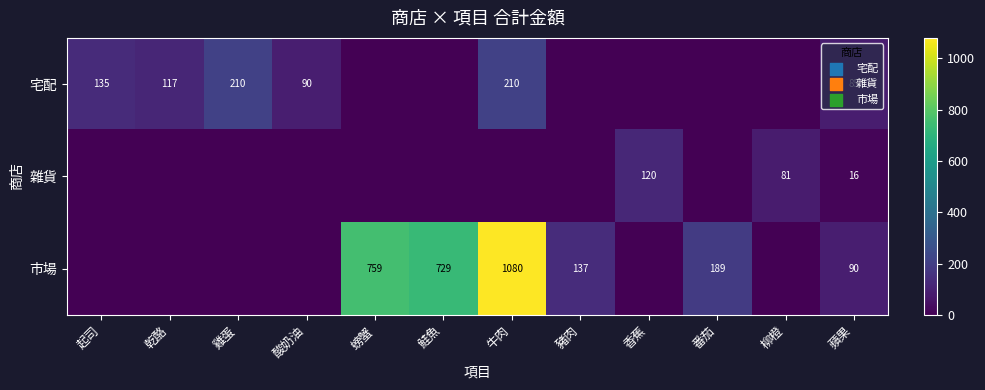

The value of 宅配 at 酸奶油 is 129. True or false?

False